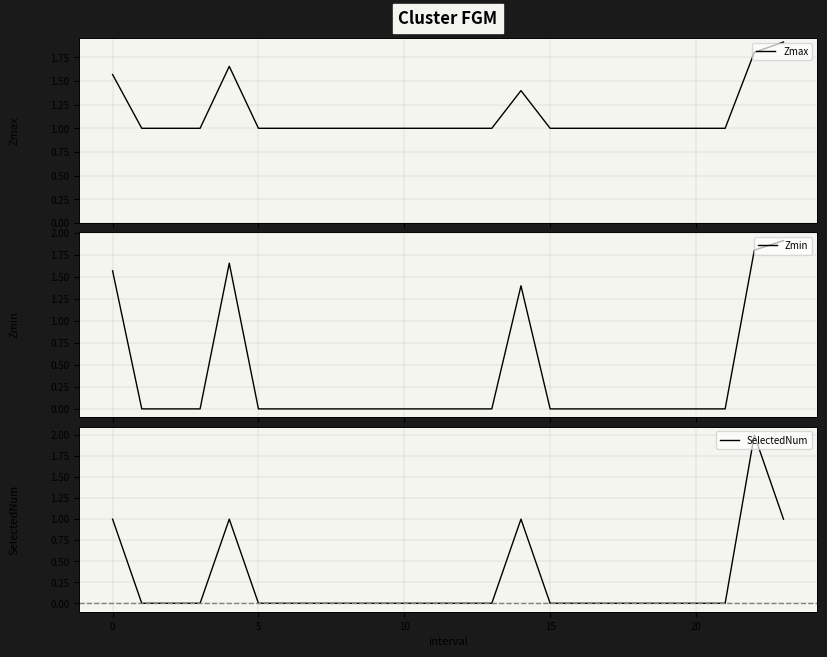

Is it true that SelectedNum equals 0.0 at 19?

True